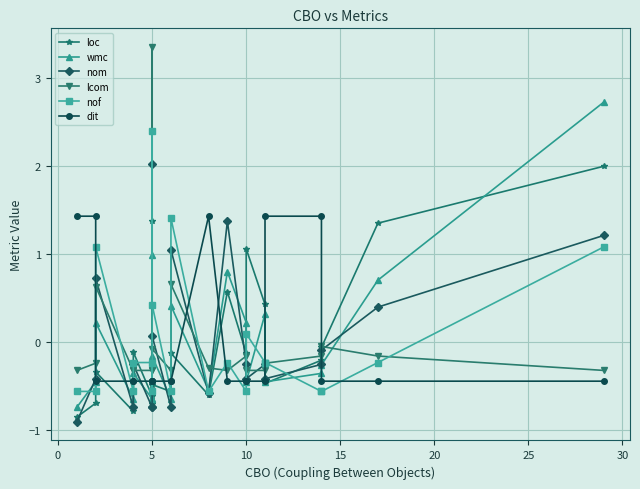

In wmc, how many points are higher than both neighbors (excluding endpoints)?

6